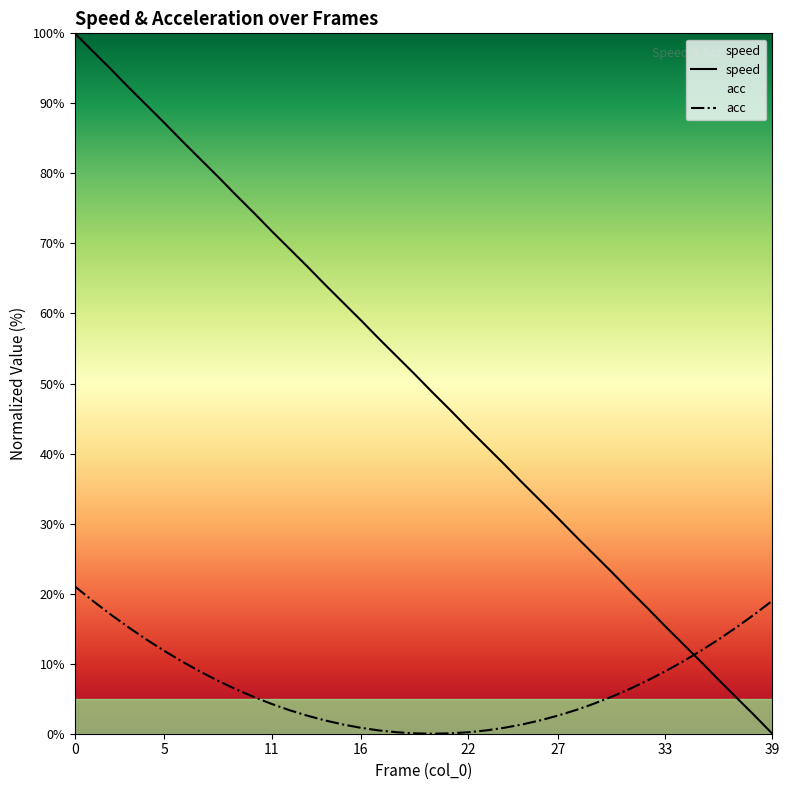

Is the value of speed at 13 greater than the value of acc at 0?

Yes